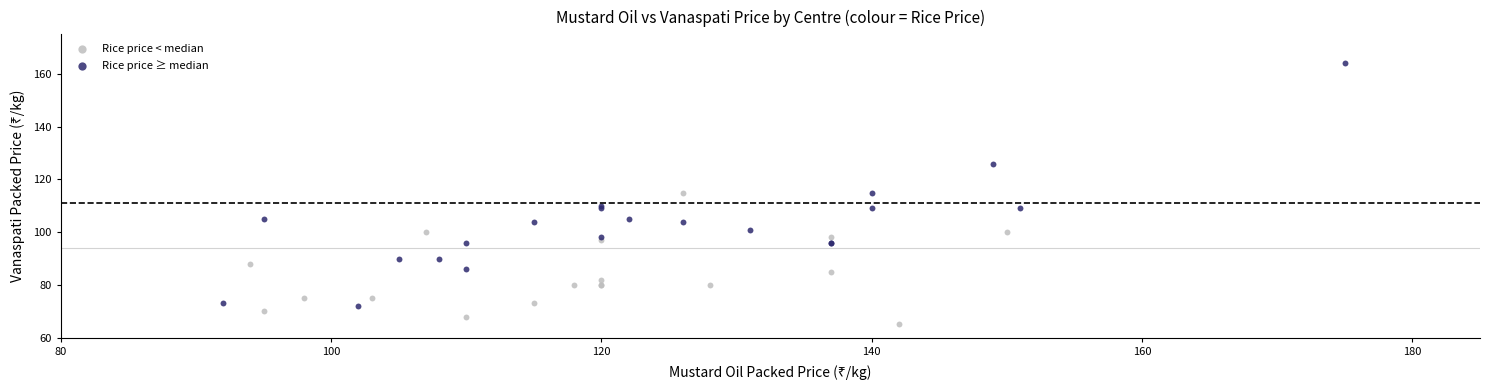

Which series reaches the maximum Y coordinate?

Rice price ≥ median